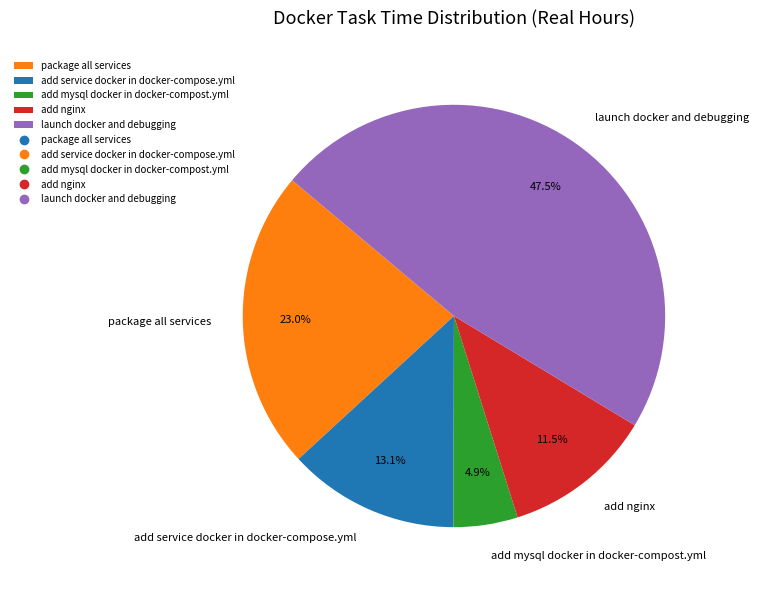

Is it true that add service docker in docker-compose.yml is 13% of the pie?

True